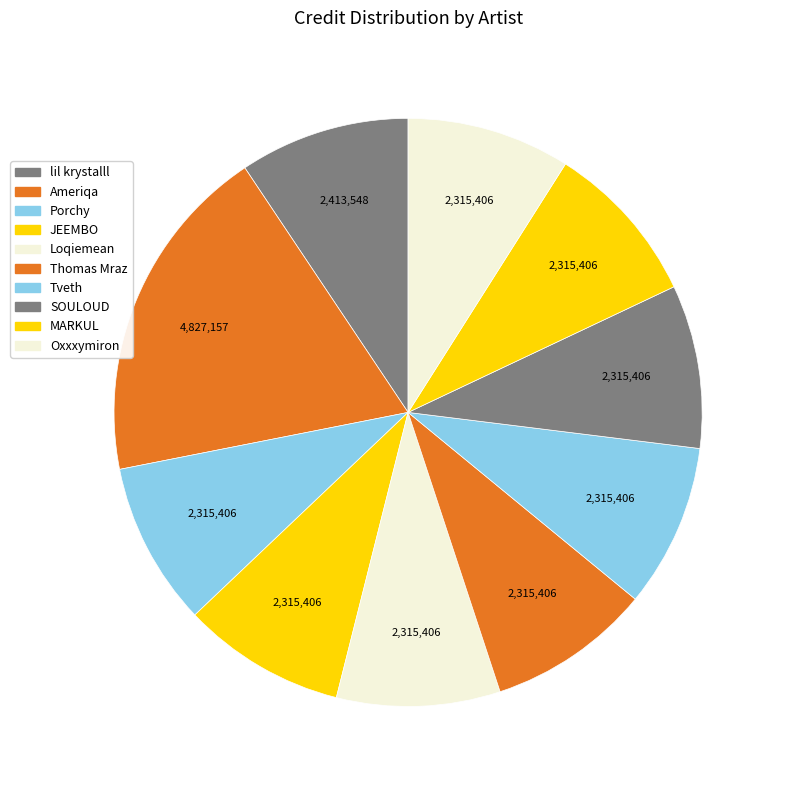

To the nearest percent, what is the average slice percentage?

10%